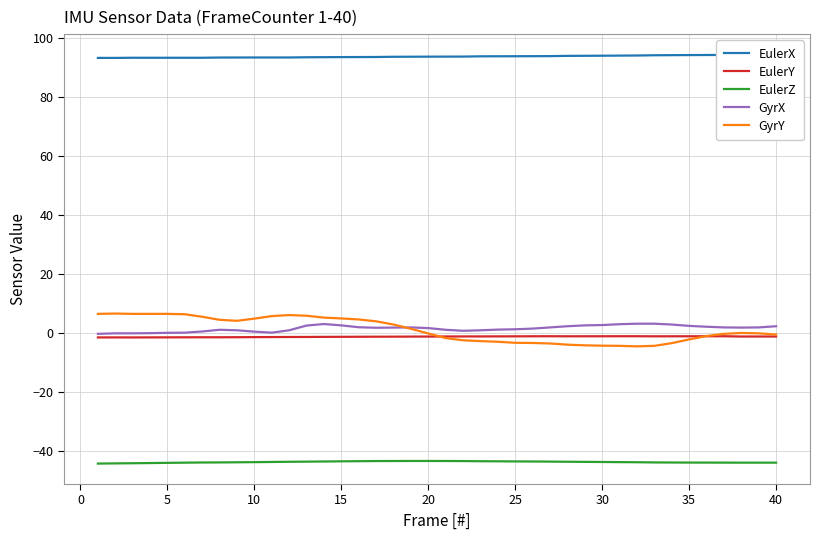

Is this an area chart (filled region under the line)?

No